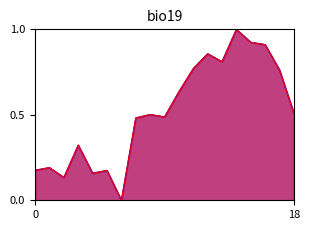

What is the greatest value displayed?

1.0